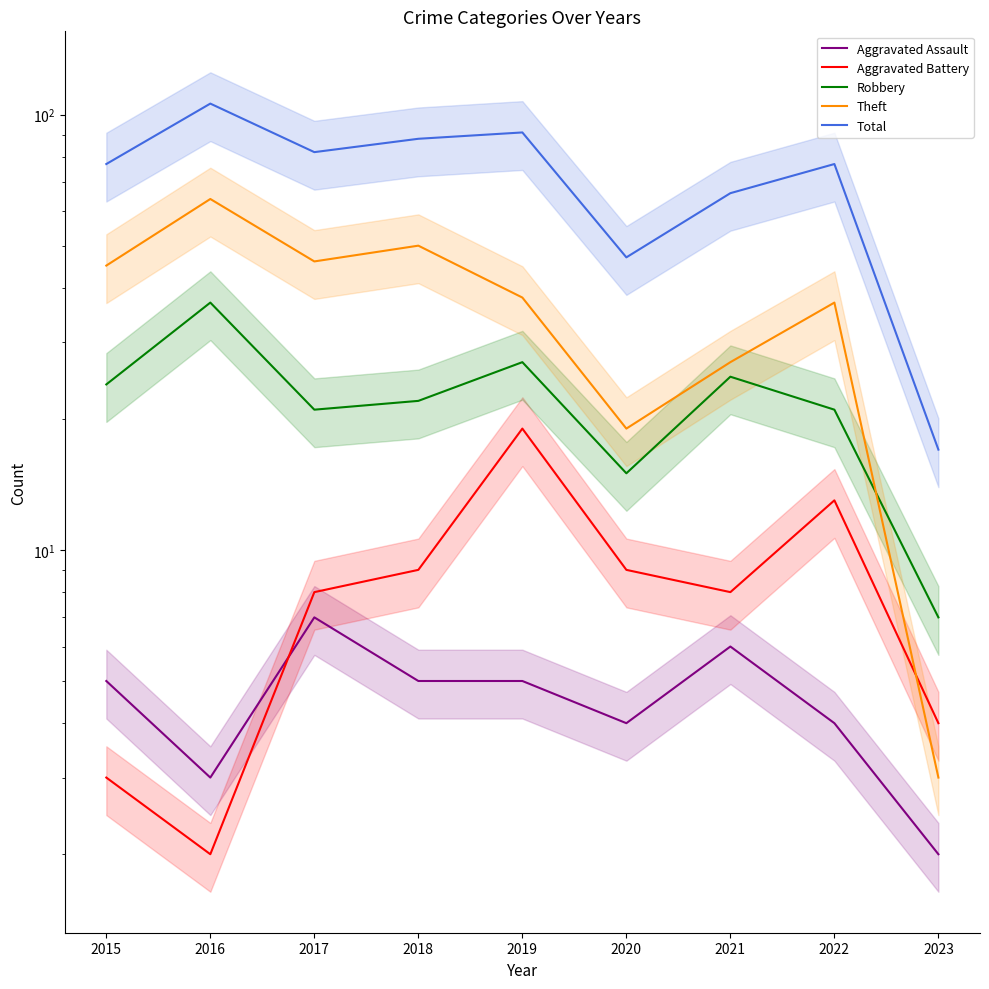

True or false: Theft and Aggravated Assault intersect in this chart.

False